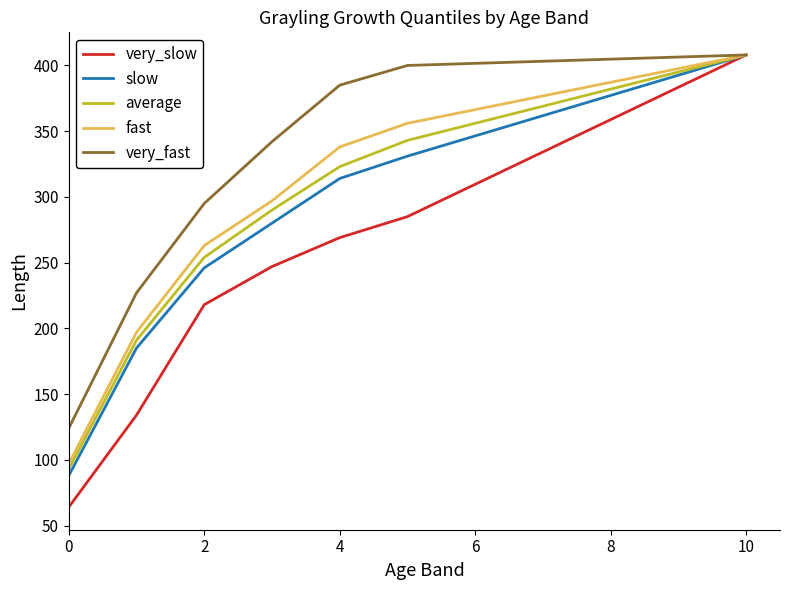

What are all the series names shown in the legend?

very_slow, slow, average, fast, very_fast